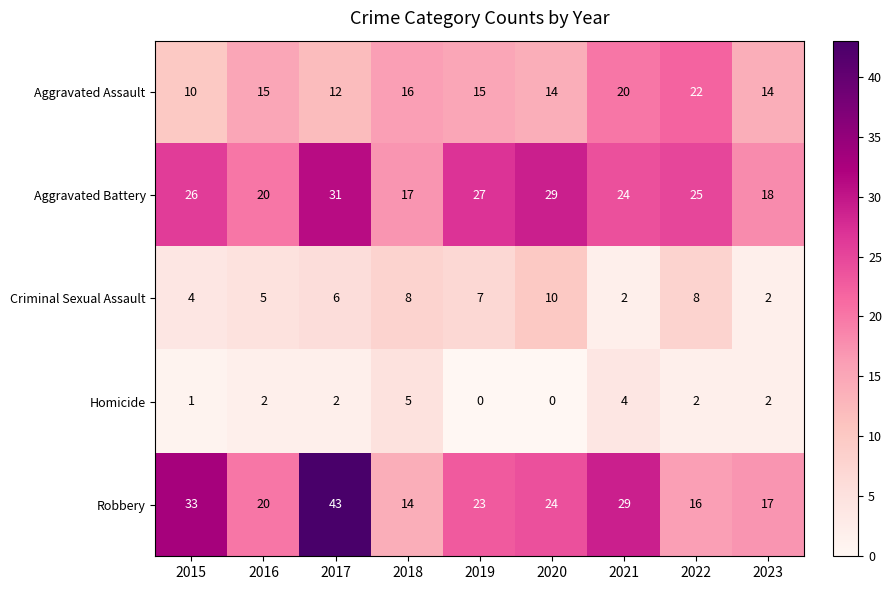

The value of Criminal Sexual Assault at 2018 is 8. True or false?

True